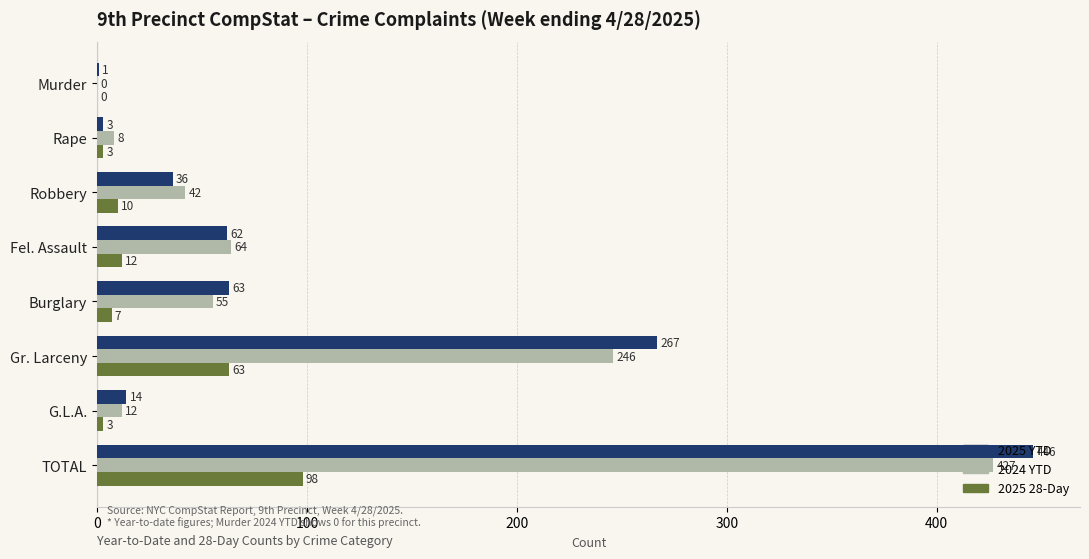

What is the total value across all series at G.L.A.?

29